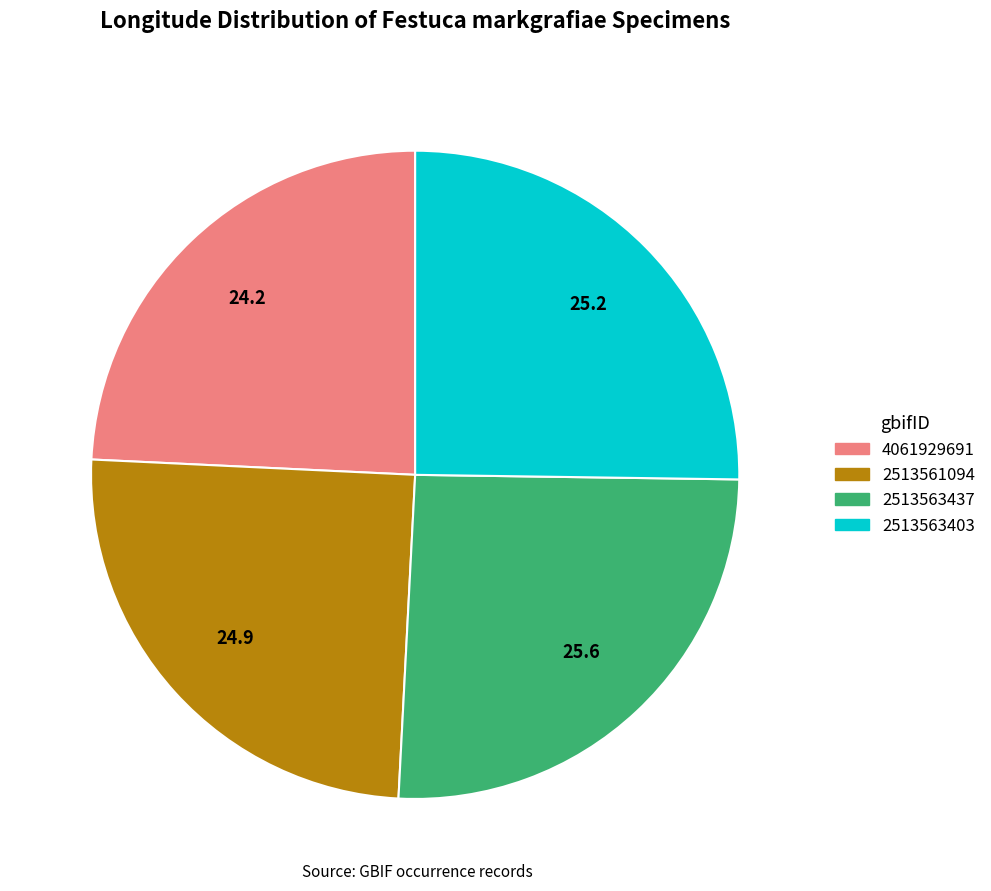

Which slice is the smallest?

4061929691